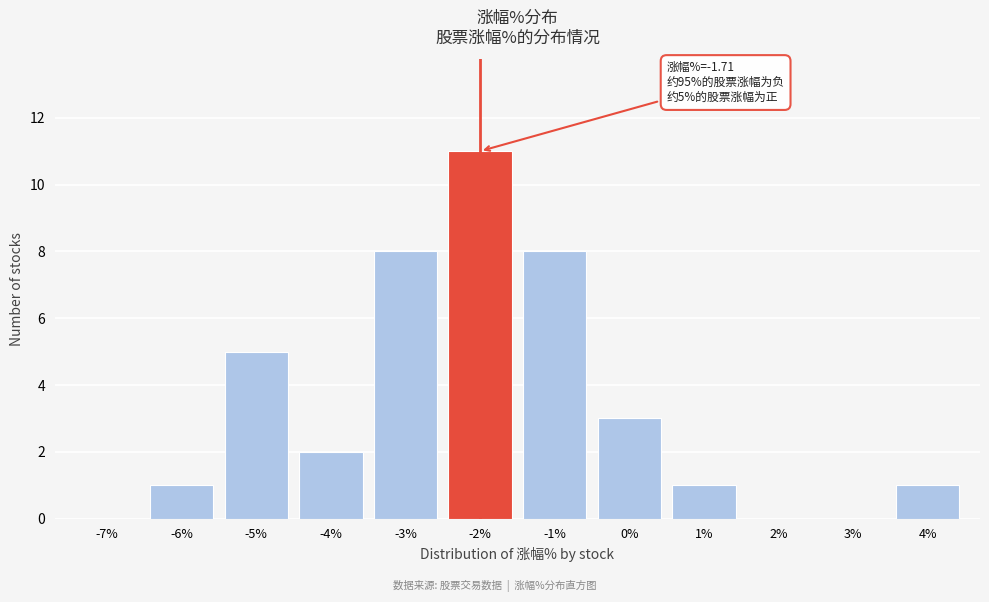

Reading left to right, transcribe all the data shown in this chart.

-7%=0	-6%=1	-5%=5	-4%=2	-3%=8	-2%=11	-1%=8	0%=3	1%=1	2%=0	3%=0	4%=1